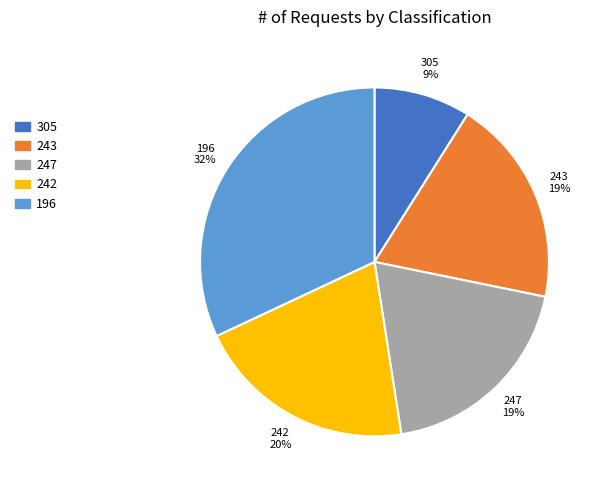

Combined, do 247 and 196 account for over 50%?

Yes